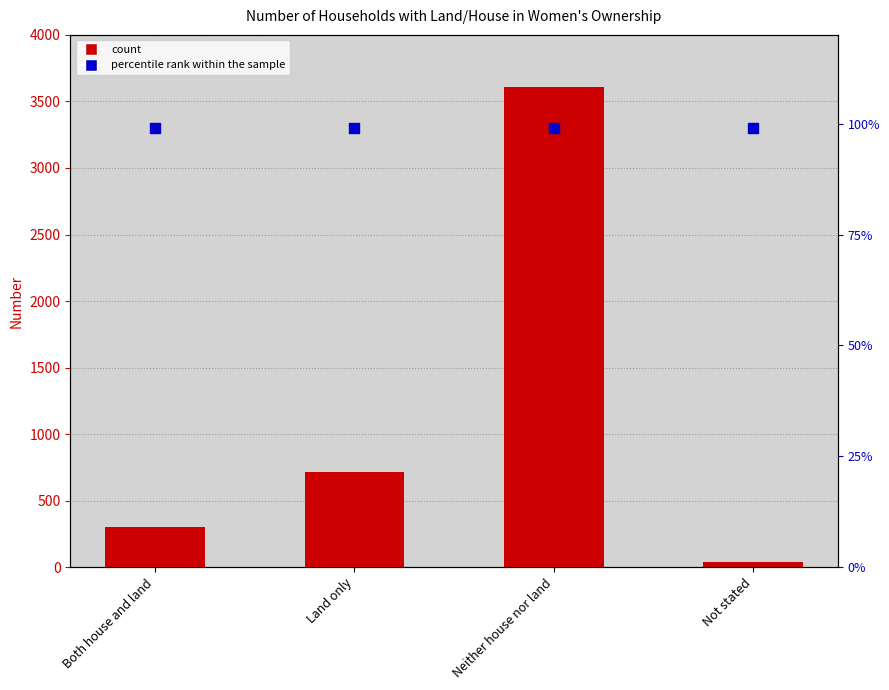

Which series contains the lowest Y value?

Number